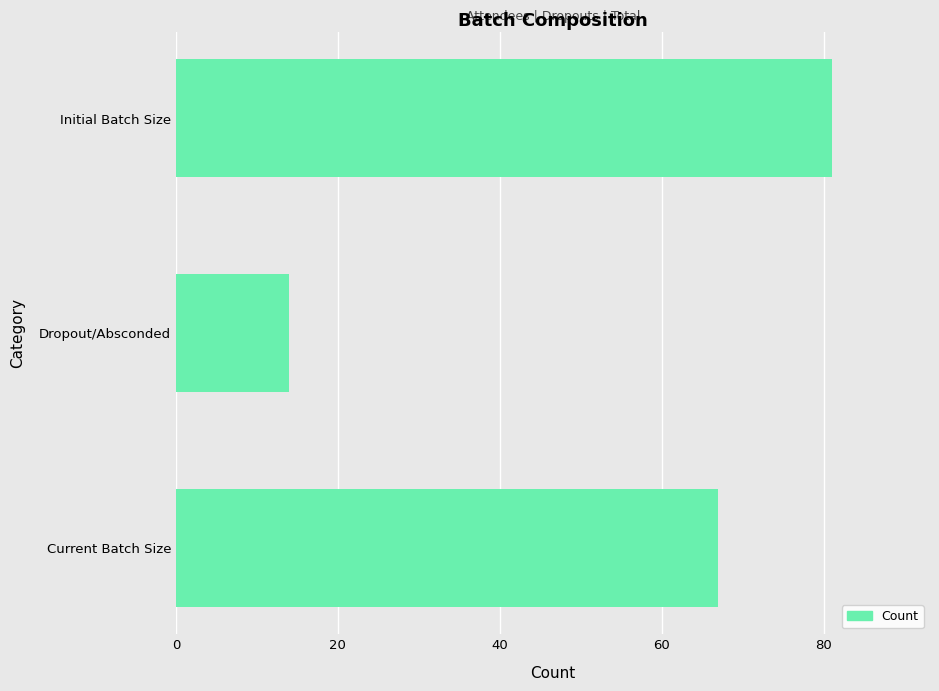

Are the bars horizontal?

Yes